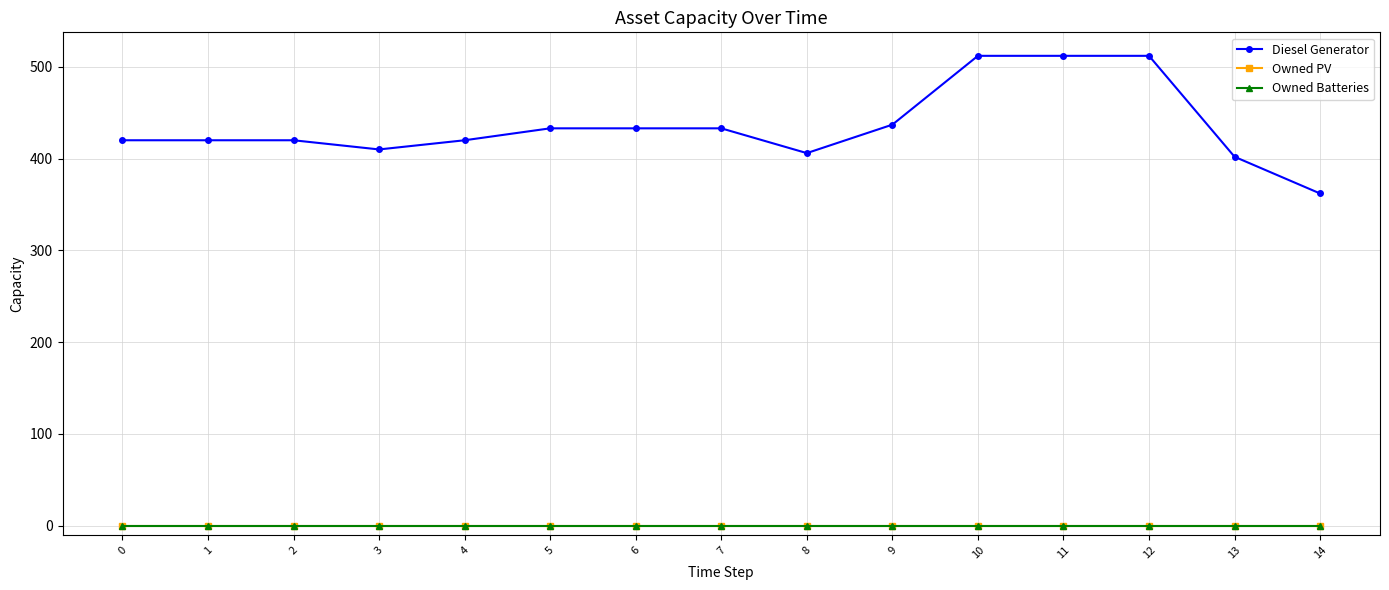

True or false: Diesel Generator has a value of 586 at 8.

False